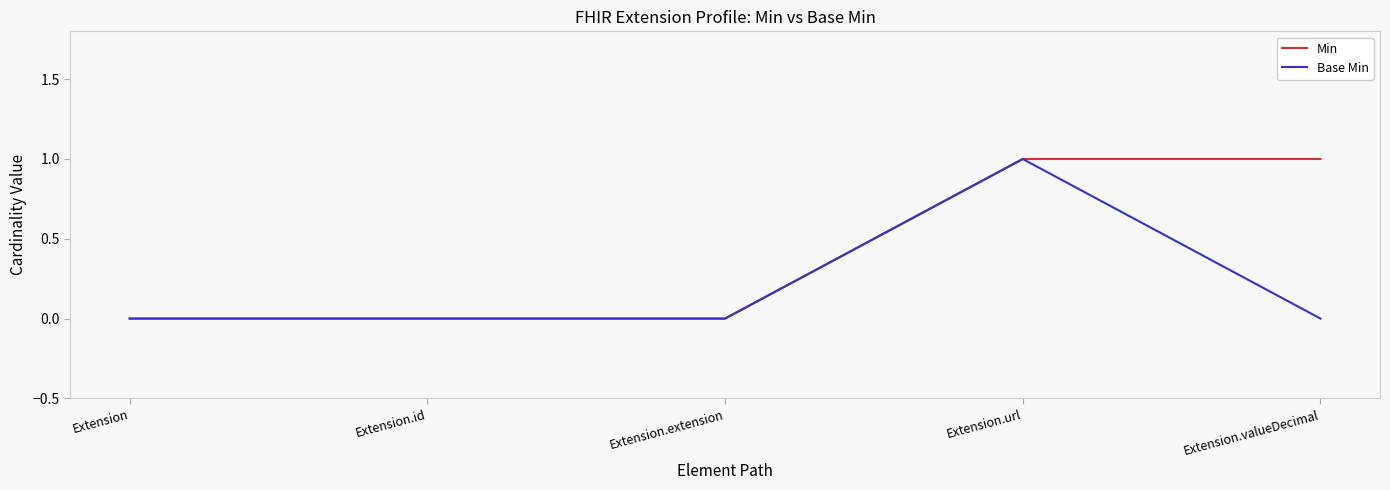

What position from the right is Extension?

5